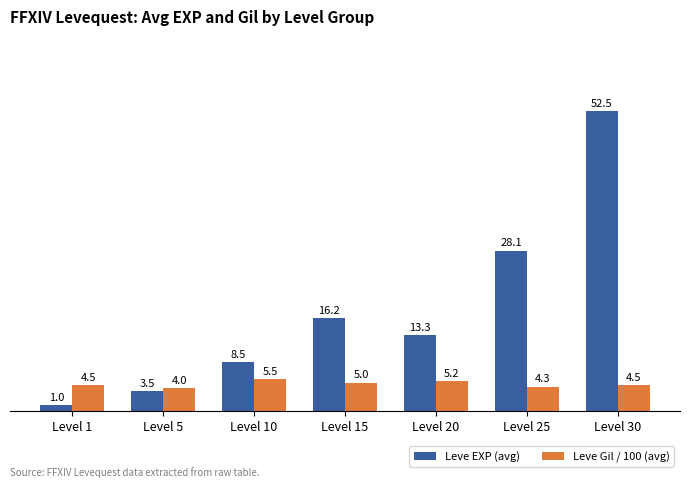

What is the difference between the Leve EXP (avg) values at Level 15 and Level 25?

11.9